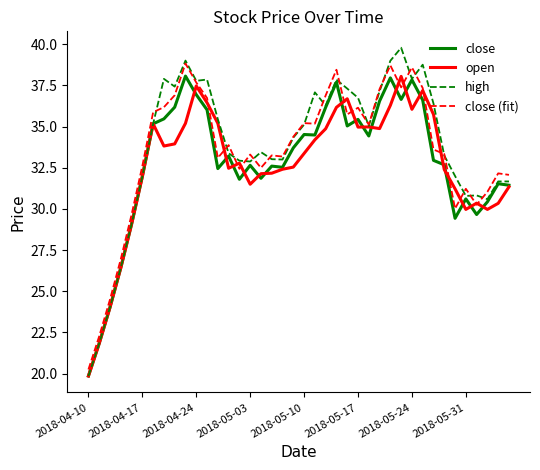

What is the lowest value of the open series?

19.9